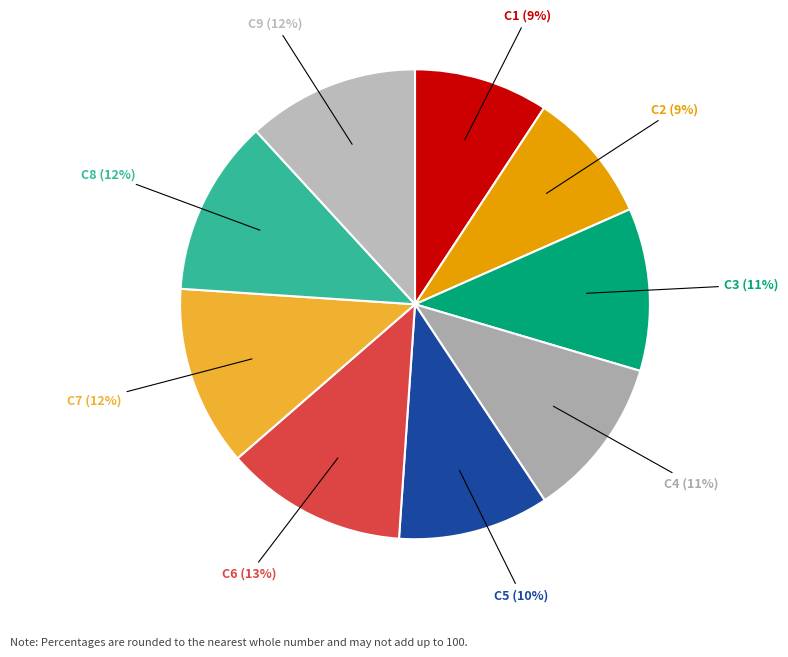

Combined, do C7 and C1 account for over 50%?

No